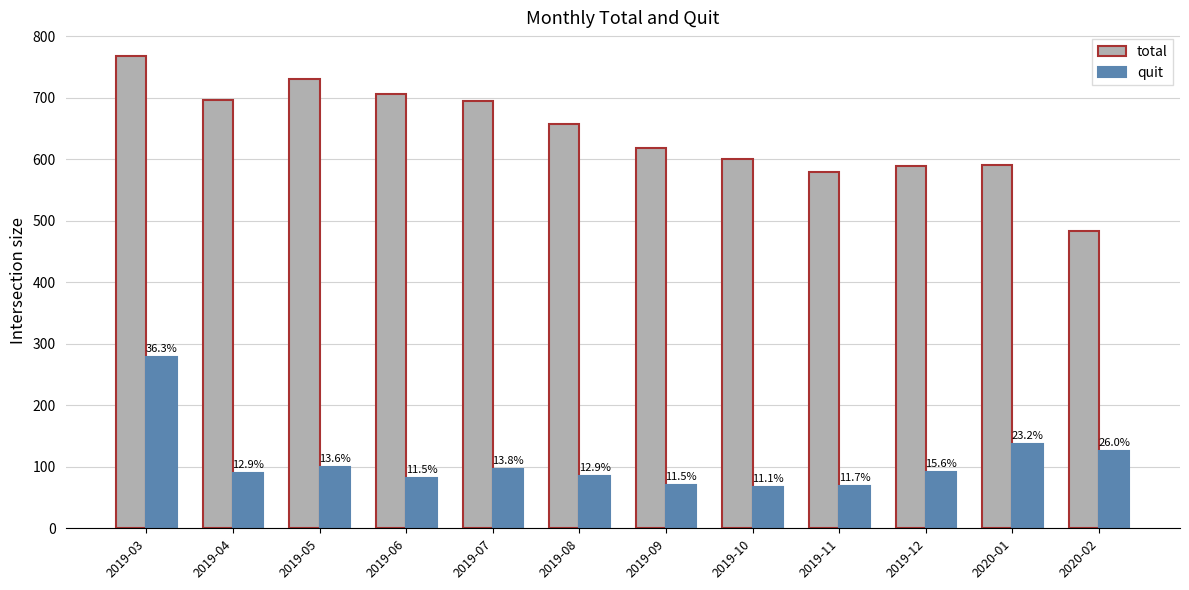

What is the difference between the maximum and second lowest values in the total series?

188